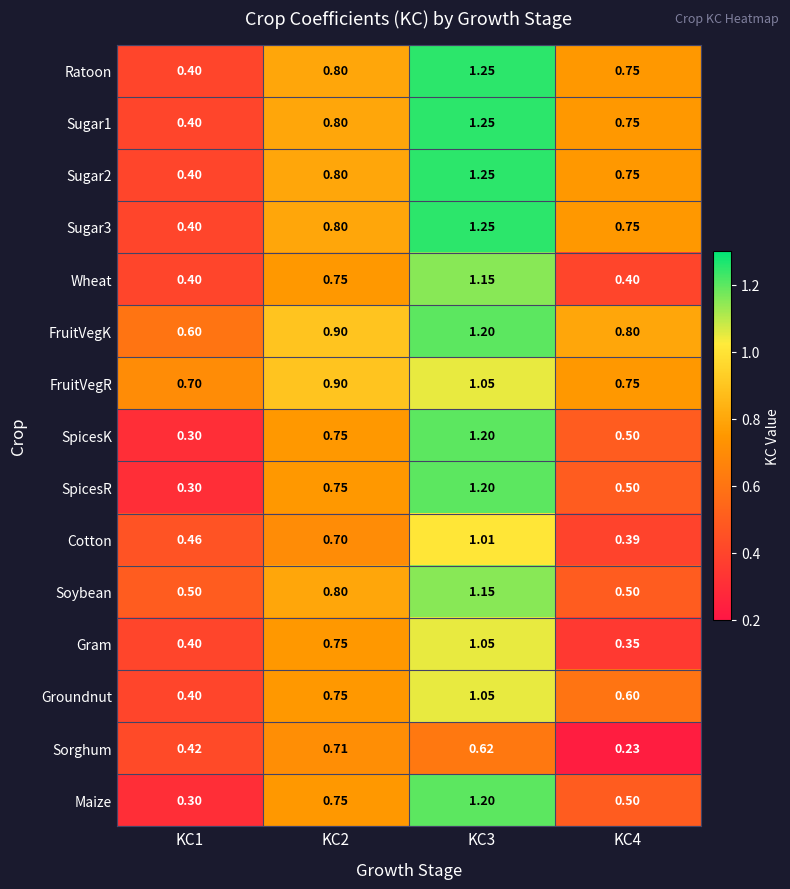

Is the value of Groundnut at KC3 greater than the value of Sugar1 at KC3?

No